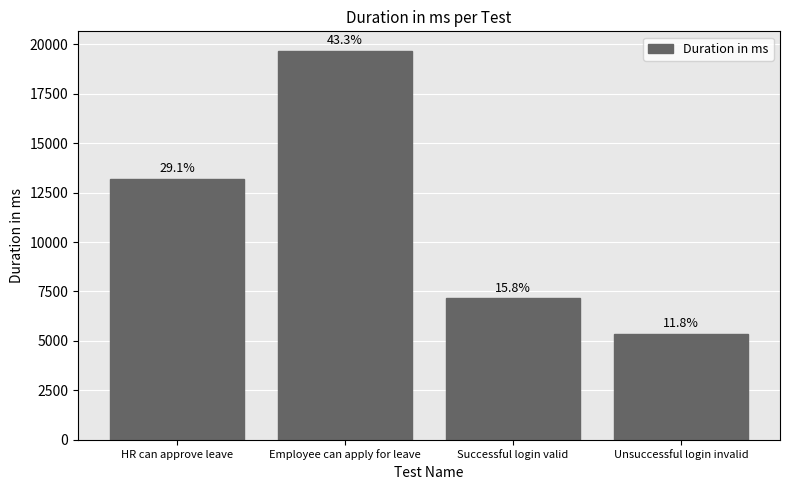

How many bars are there in total?

4